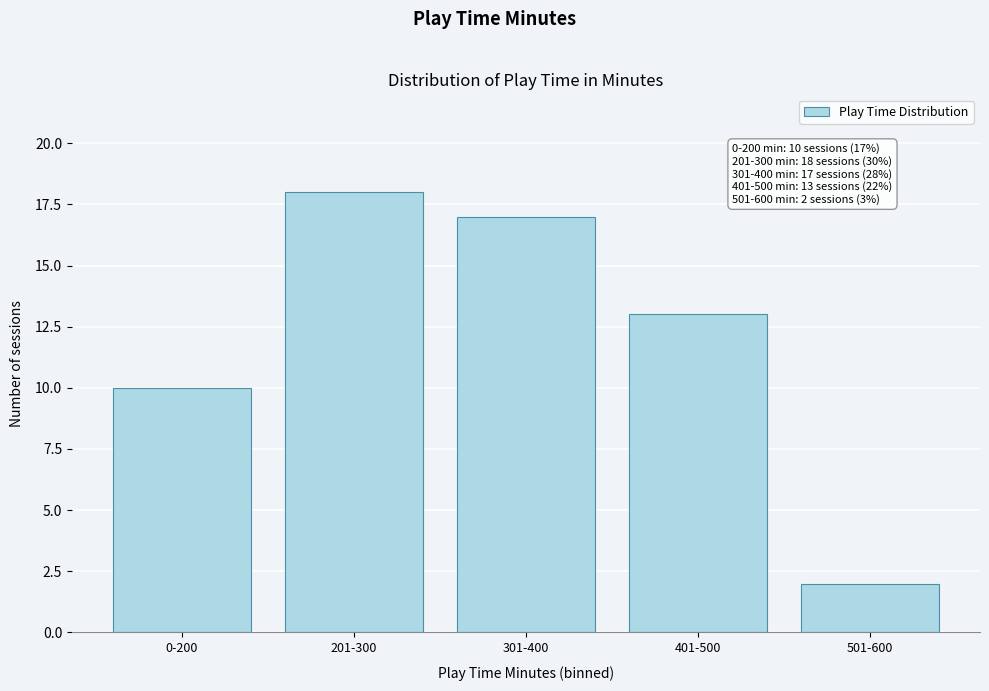

Reading left to right, extract all data points from this chart.

10	18	17	13	2